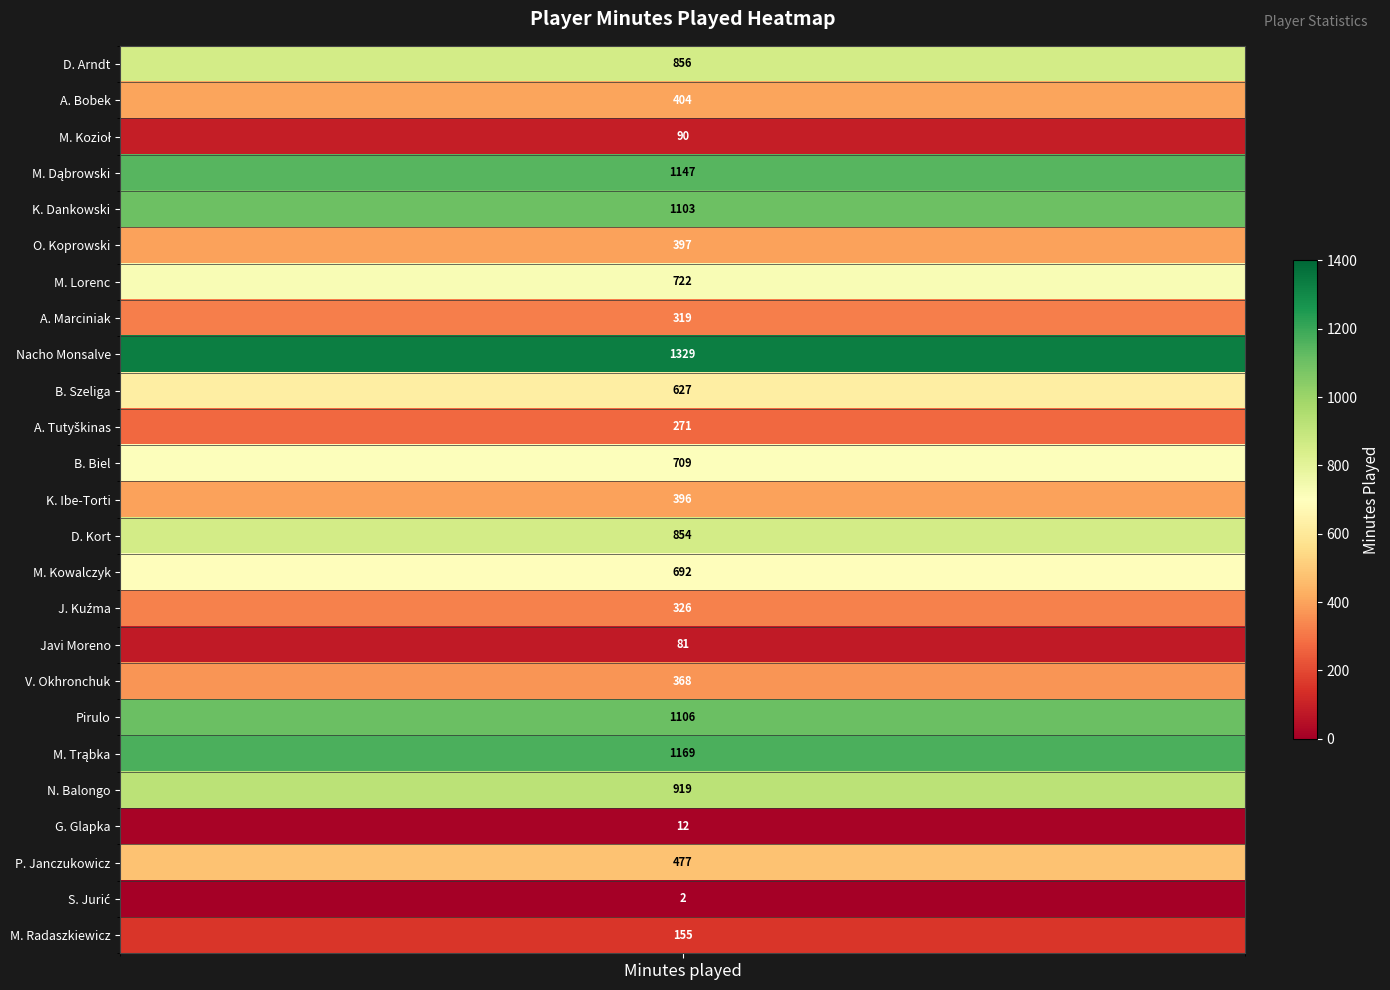

True or false: the data shows 221 at 7.

False